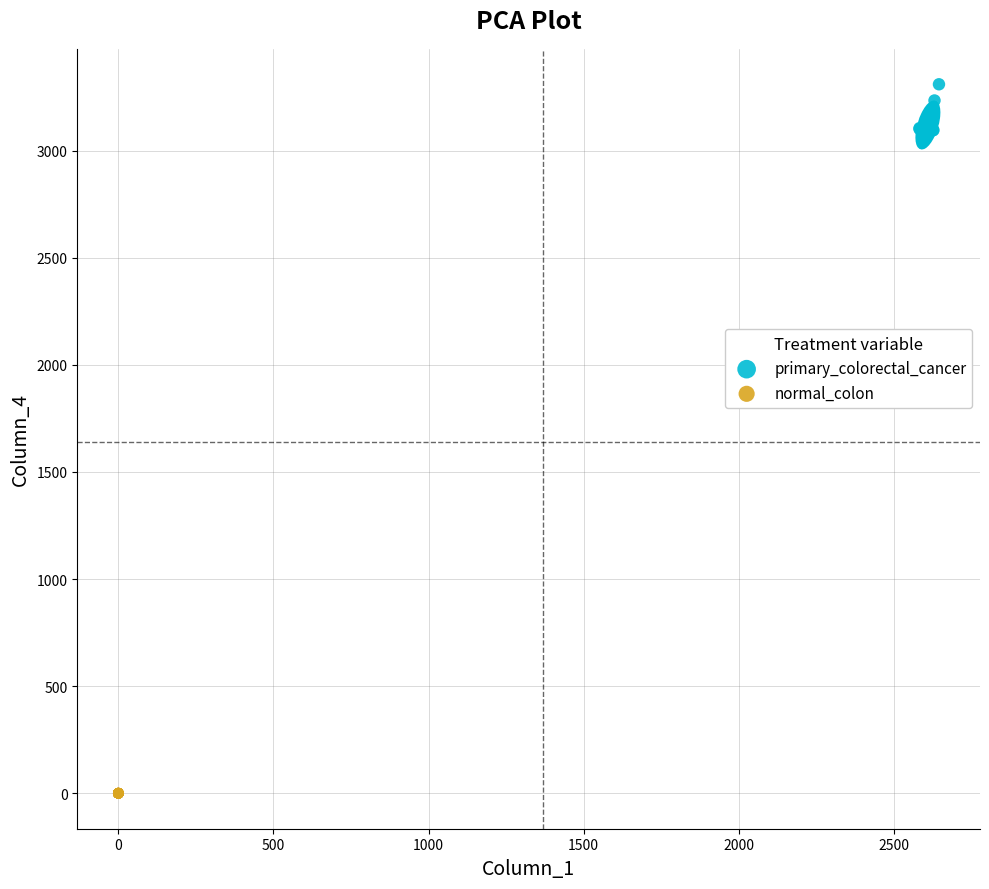

Which series contains the highest Y value?

primary_colorectal_cancer